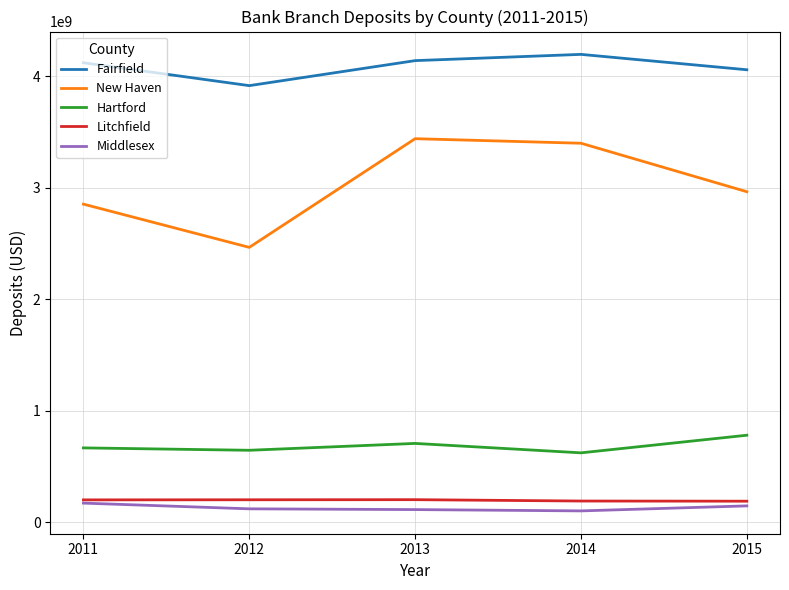

True or false: New Haven and Hartford intersect in this chart.

False